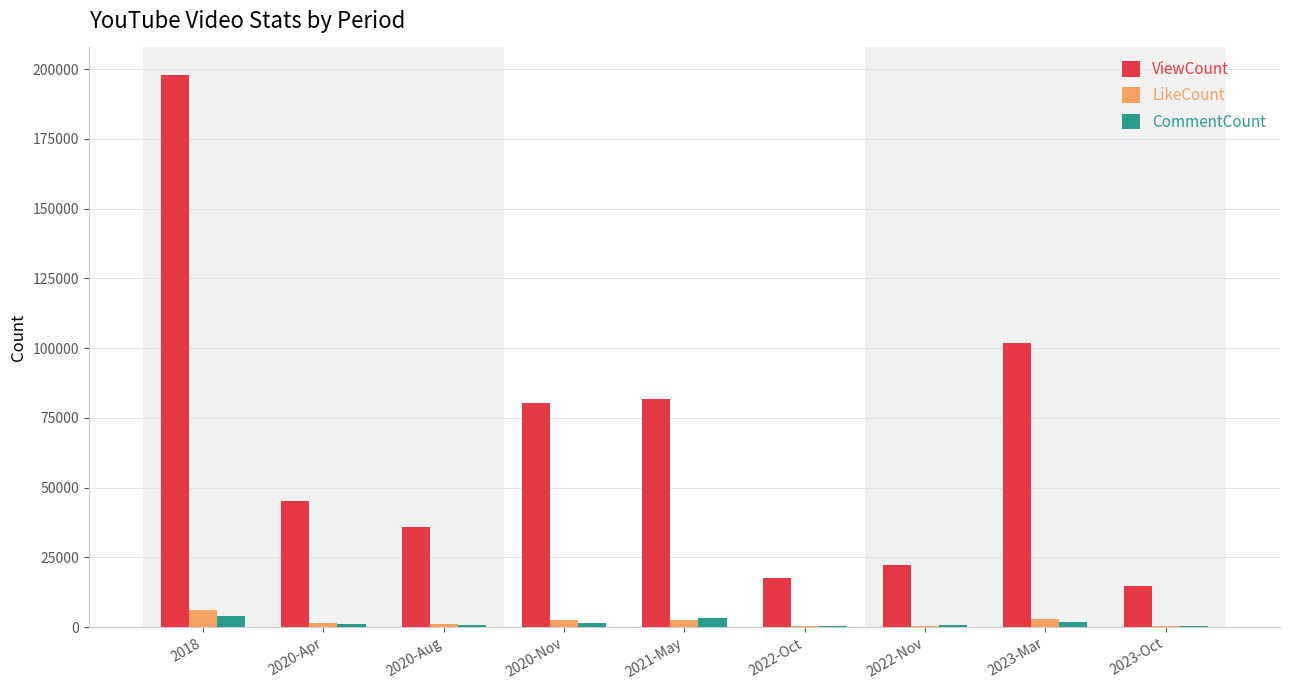

What is the sum of all CommentCount values?

14453